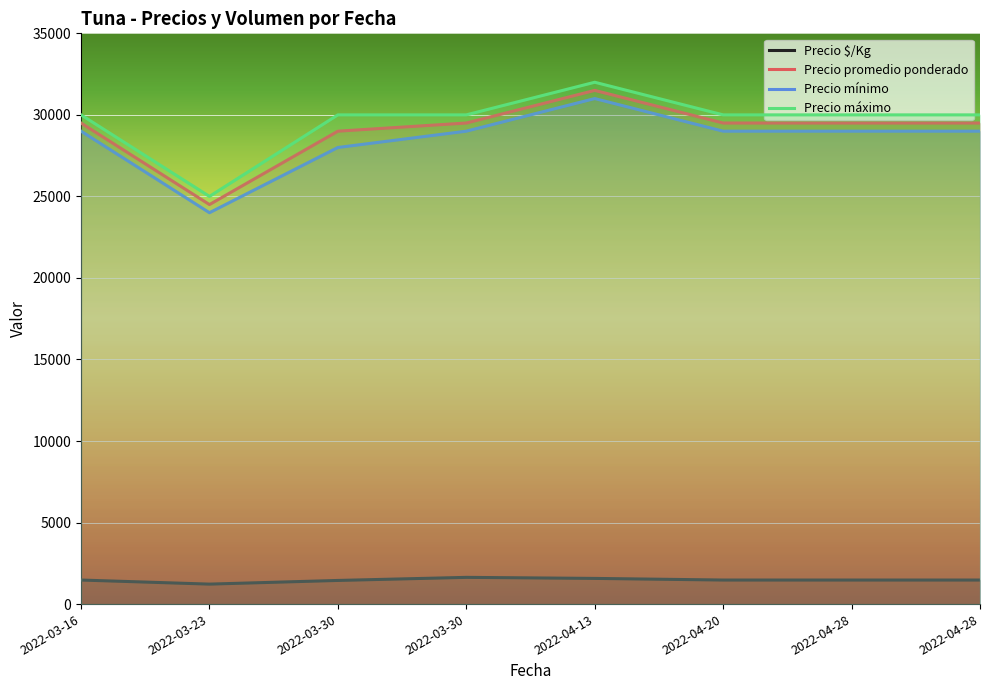

True or false: Precio mínimo and Precio máximo intersect in this chart.

False